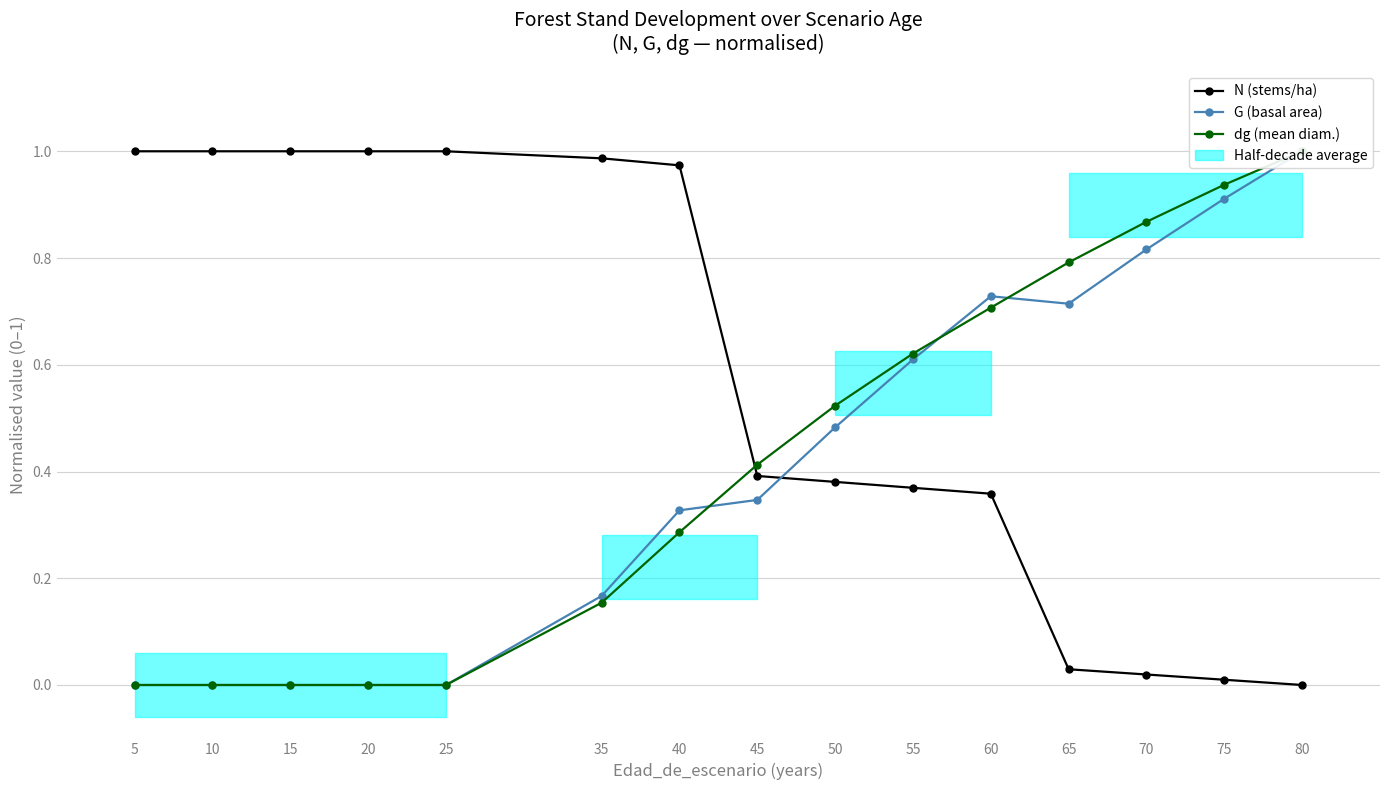

What is the sum of the G (basal area) values at 5 and 45?

0.3